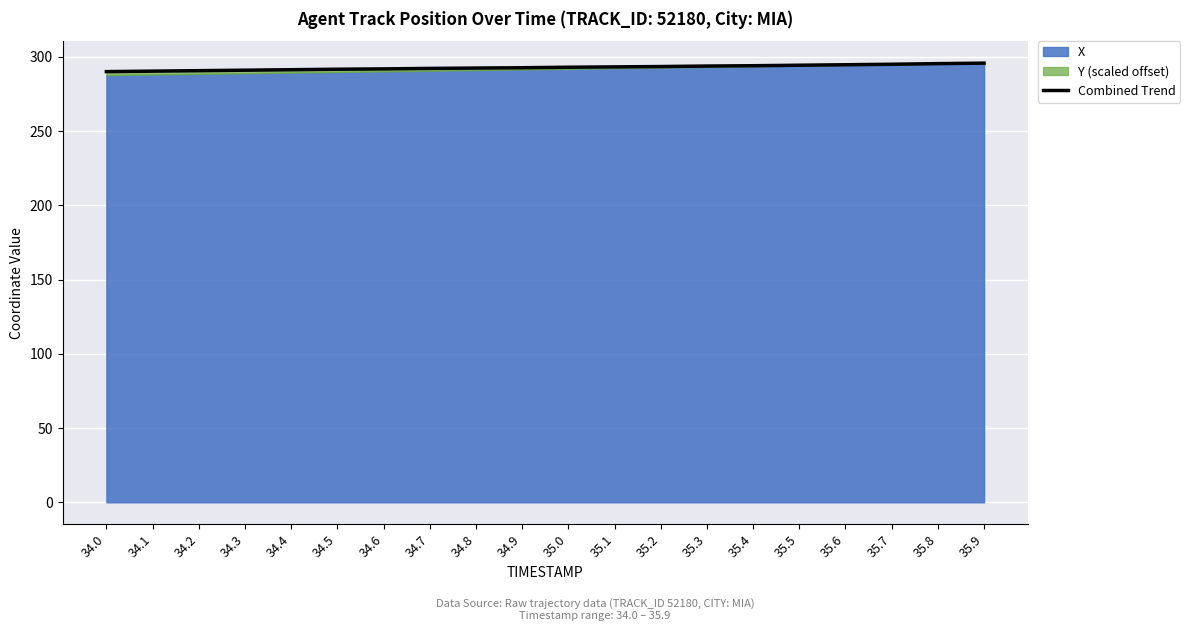

Reading left to right, transcribe all the data shown in this chart.

34.0=290.1	34.1=290.4	34.2=290.7	34.3=291.0	34.4=291.3	34.5=291.7	34.6=291.9	34.7=292.2	34.8=292.4	34.9=292.7	35.0=293.0	35.1=293.2	35.2=293.5	35.3=293.8	35.4=294.0	35.5=294.4	35.6=294.7	35.7=295.0	35.8=295.4	35.9=295.8